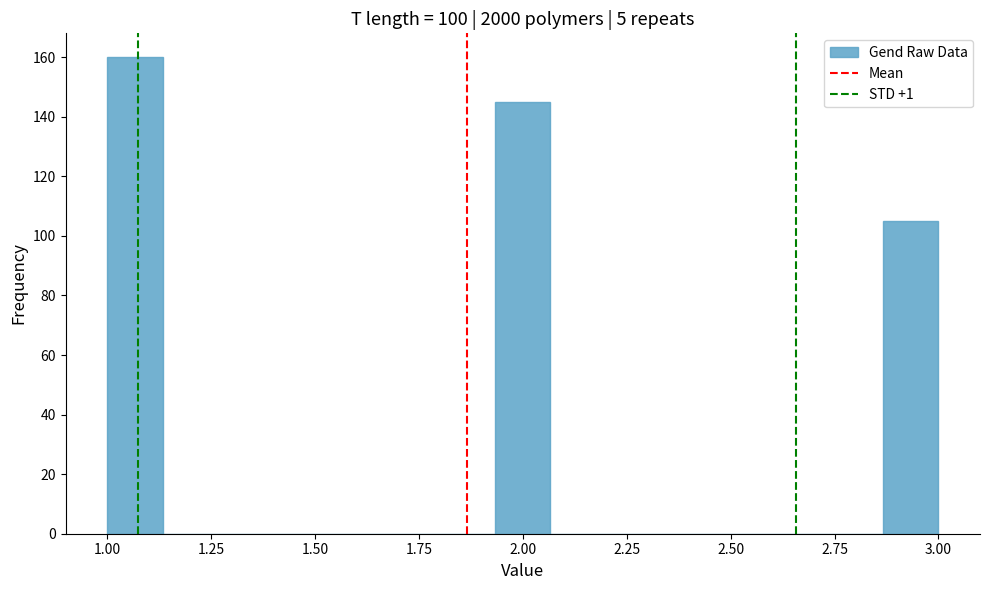

Read against the x-axis, roughly where is the centre of the tallest bar?

1.05